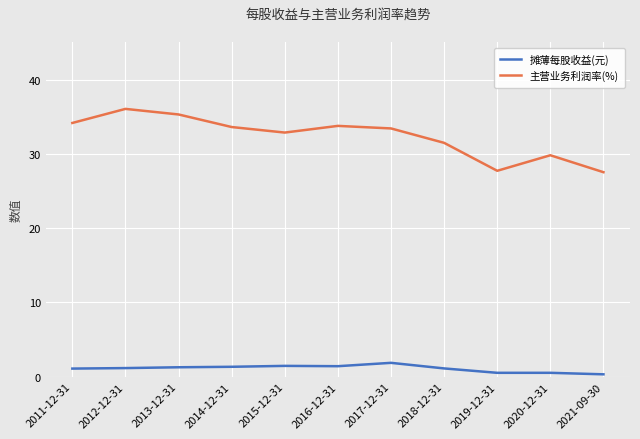

What is the lowest value of the 主营业务利润率(%) series?

27.5